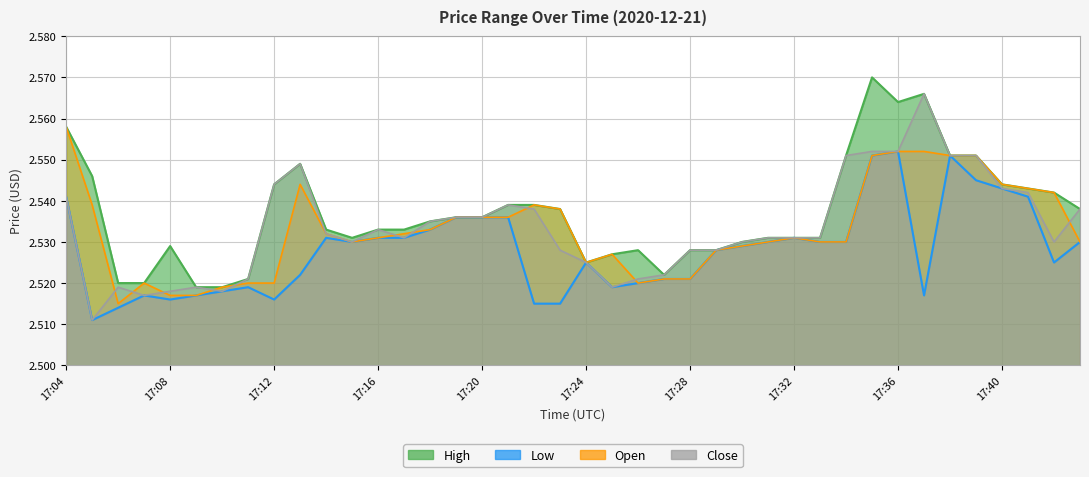

What is the value of the high point at the 17th from the left?

2.5